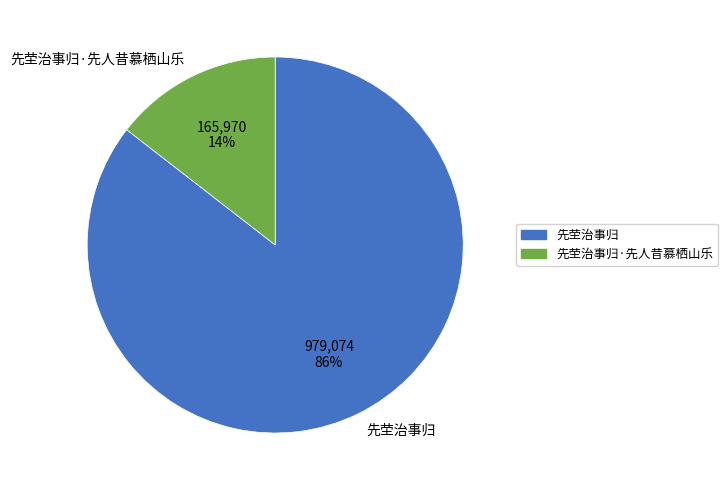

How many segments does this pie chart have?

2